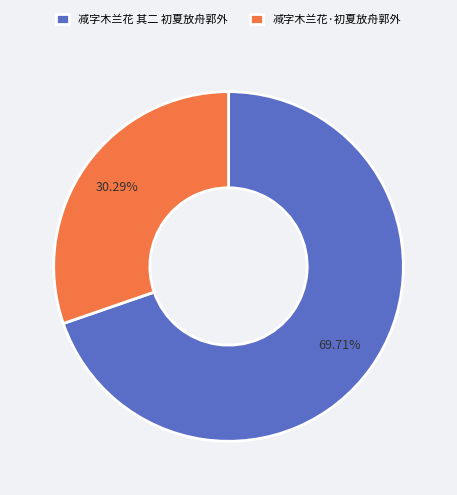

How many slices are in this pie chart?

2